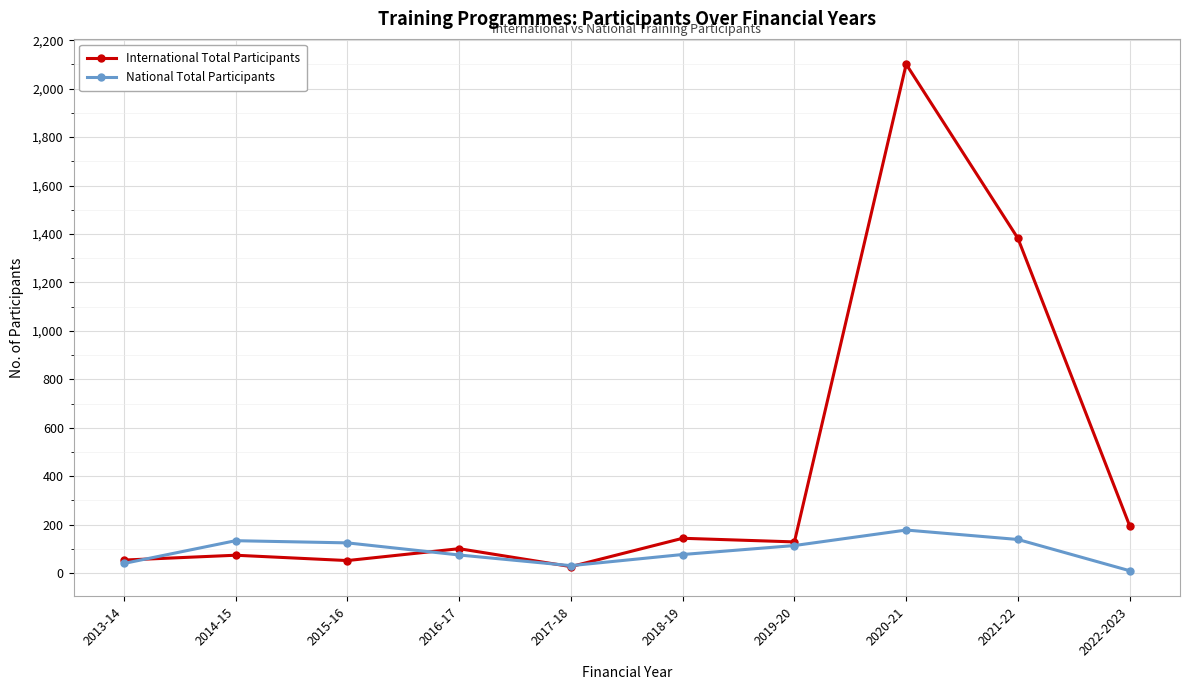

How many categories are shown in the chart?

10